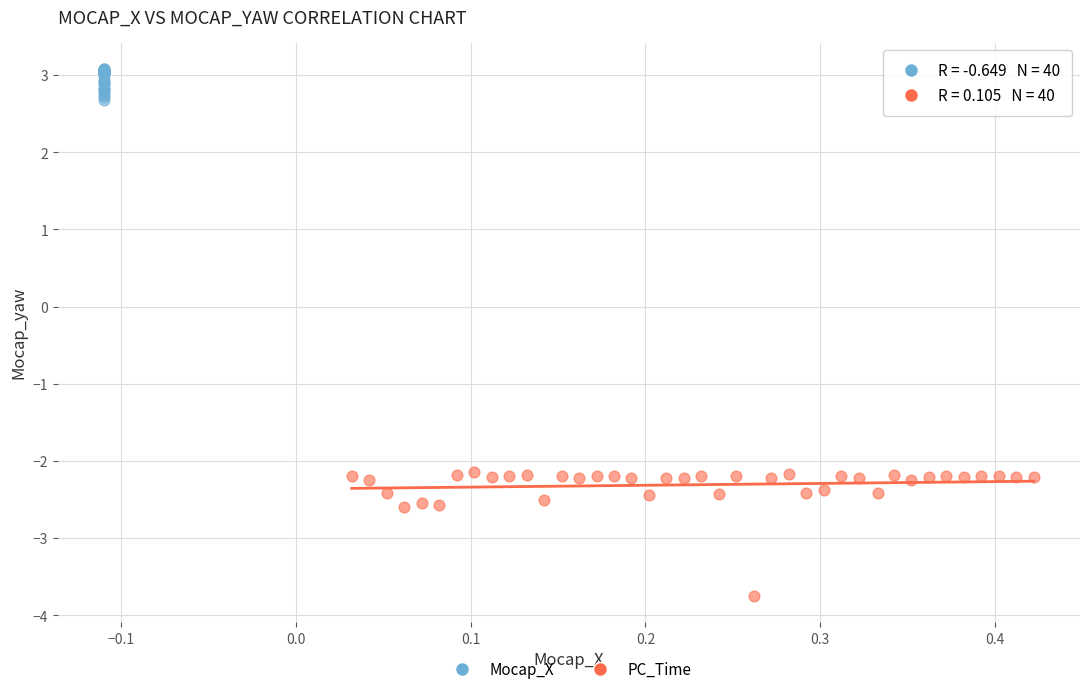

Which series has the largest Y range (max minus min)?

PC_Time